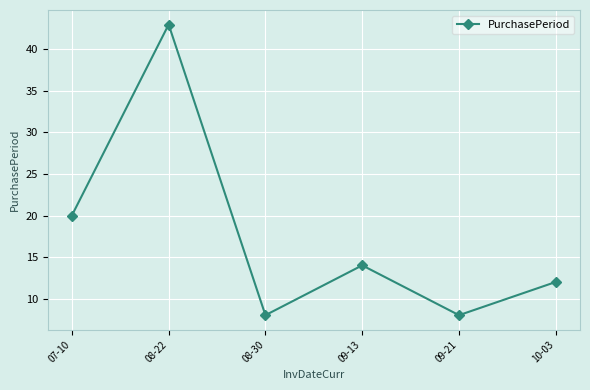

Which label corresponds to the largest value in the chart?

08-22